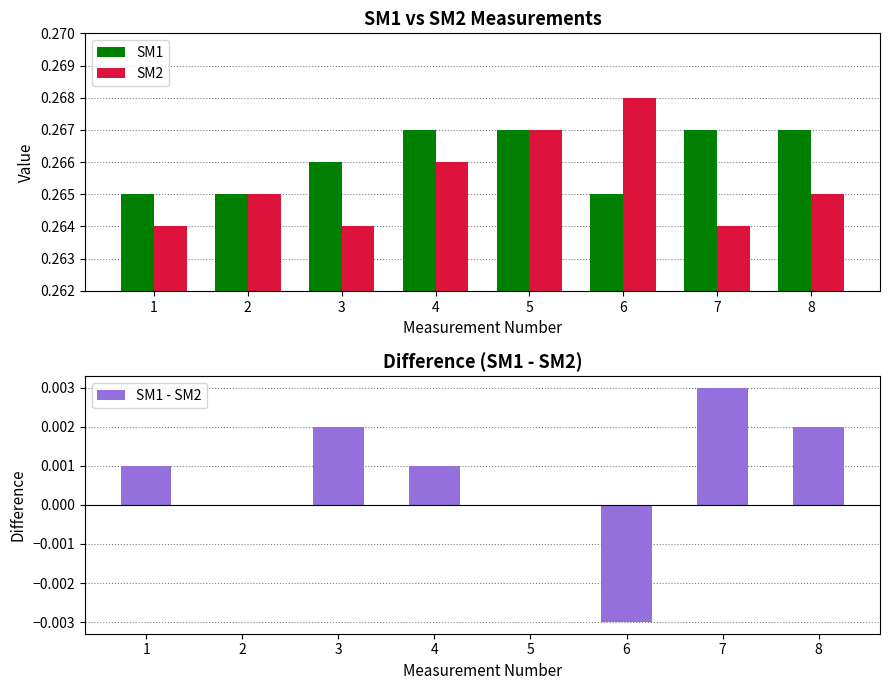

Which has a higher value, 6 or 5?

5